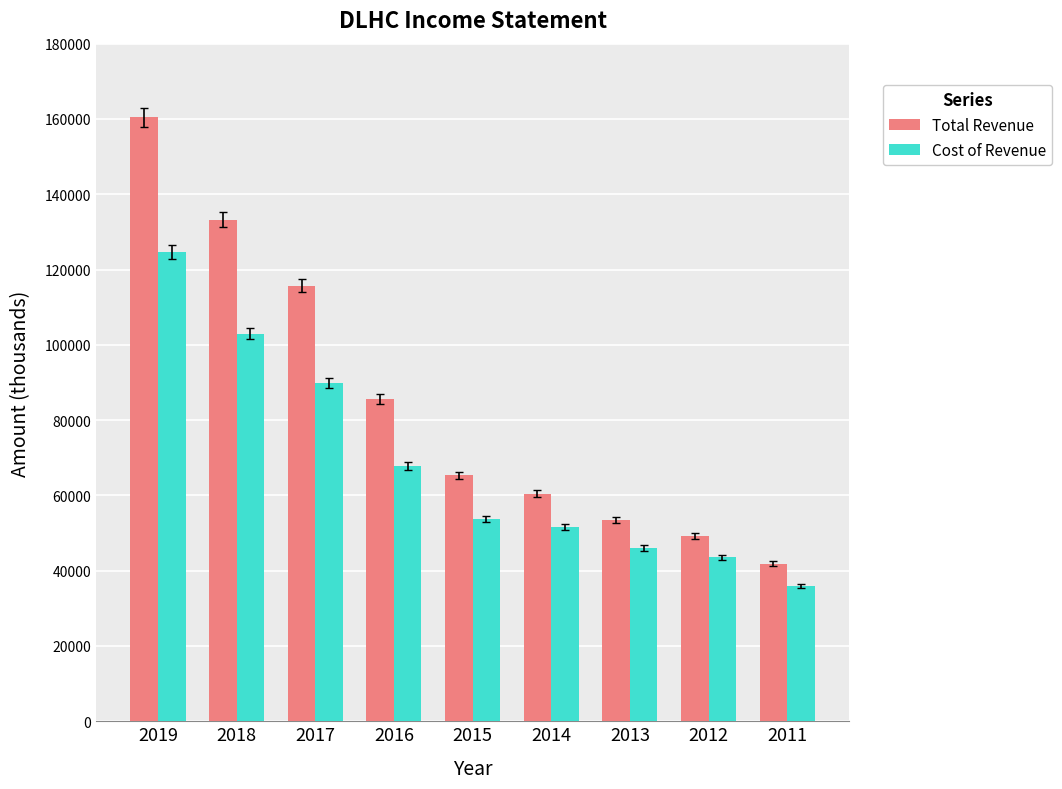

What is the difference between the Cost of Revenue values at 2014 and 2019?

73100